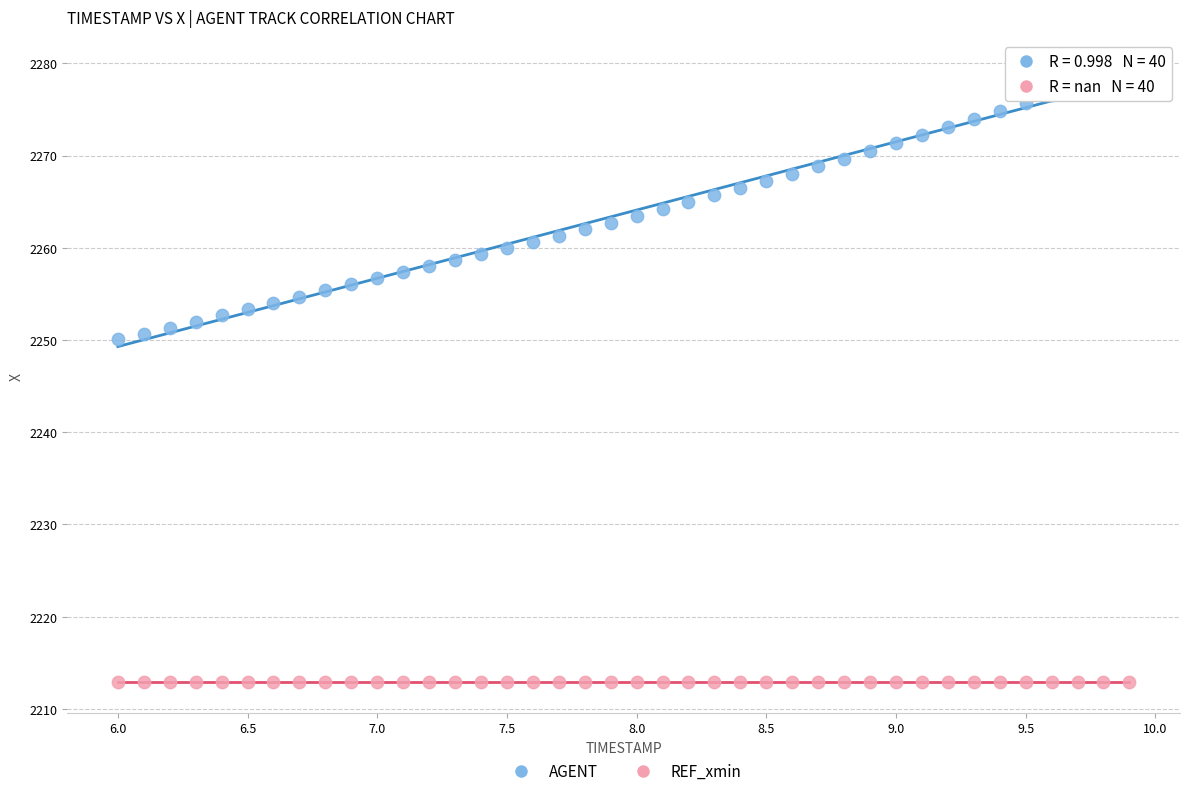

Which series reaches the minimum Y coordinate?

REF_xmin